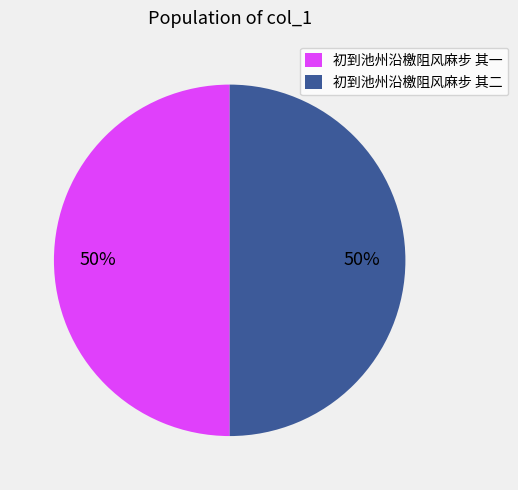

Is it true that 初到池州沿檄阻风麻步 其一 is 37% of the pie?

False